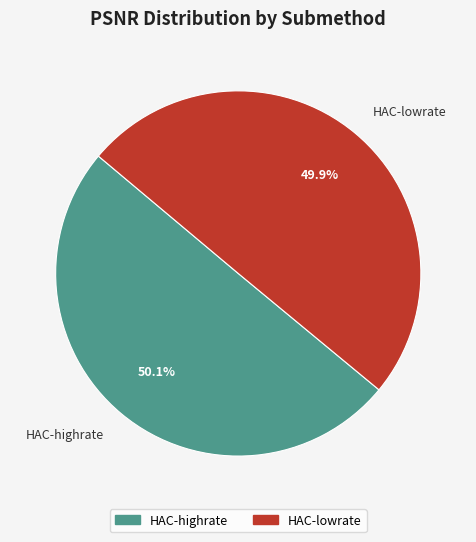

How many slices are in this pie chart?

2